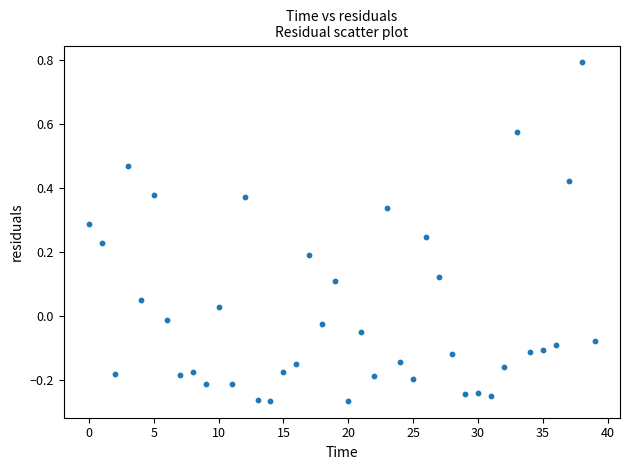

What is the range of Y values (max minus min)?

1.1